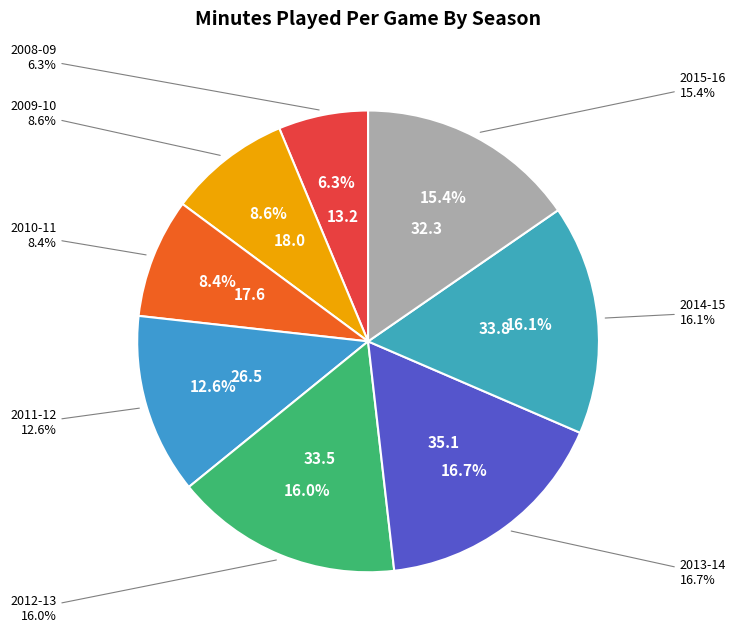

The 2008-09 slice represents 15% of the pie. True or false?

False